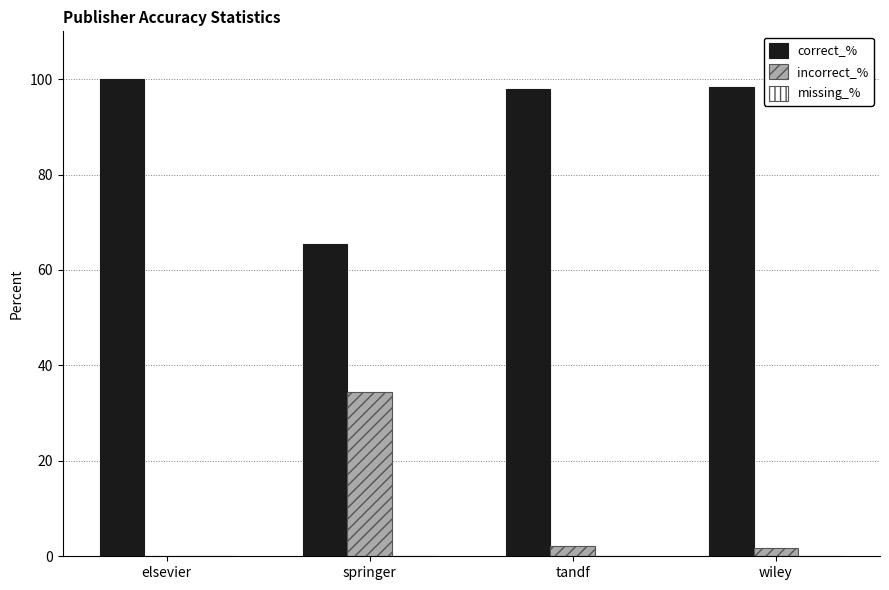

What is the sum of all incorrect_% values?

38.3